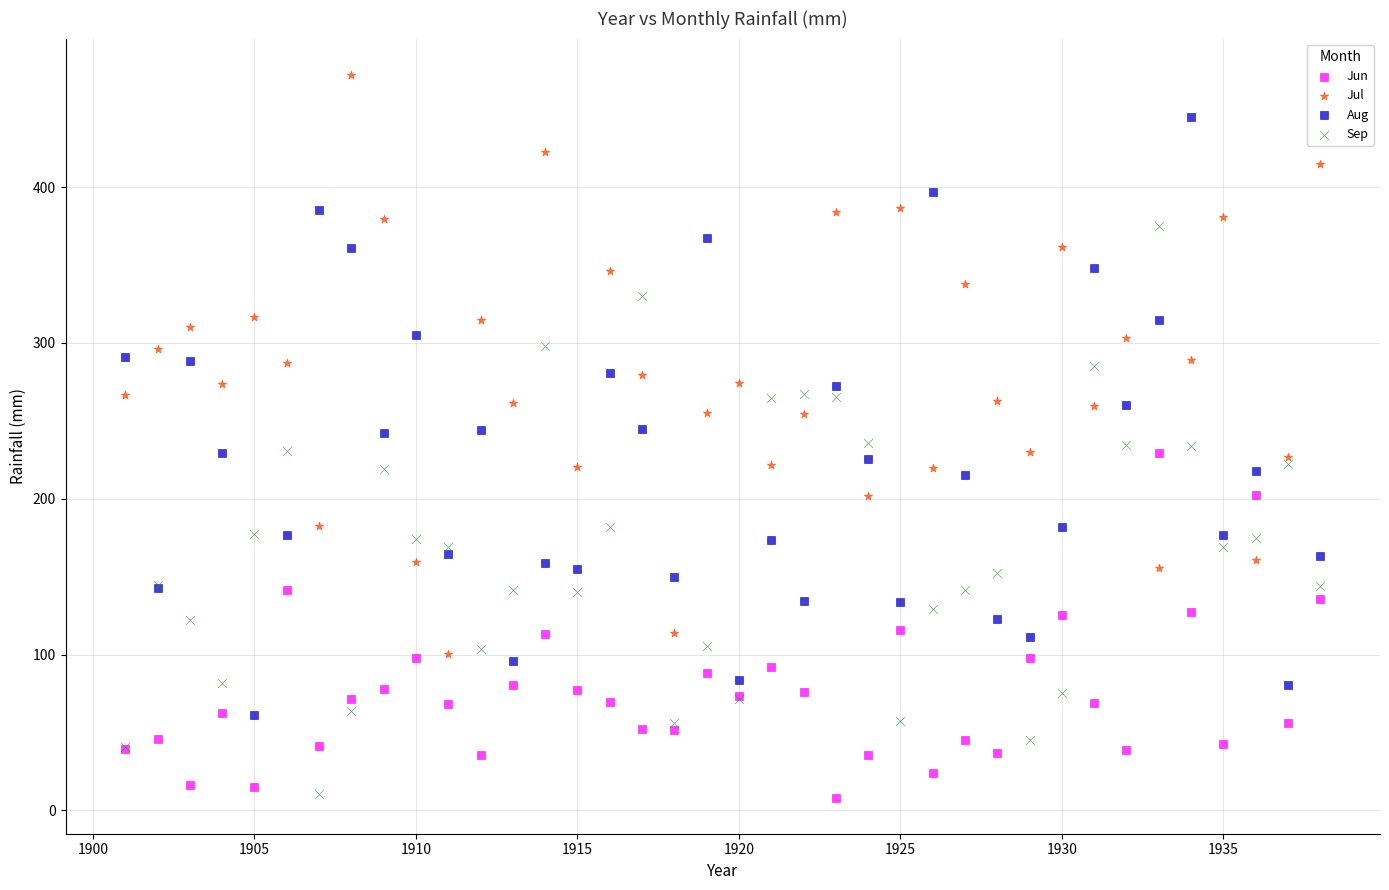

Which series reaches the maximum Y coordinate?

Jul